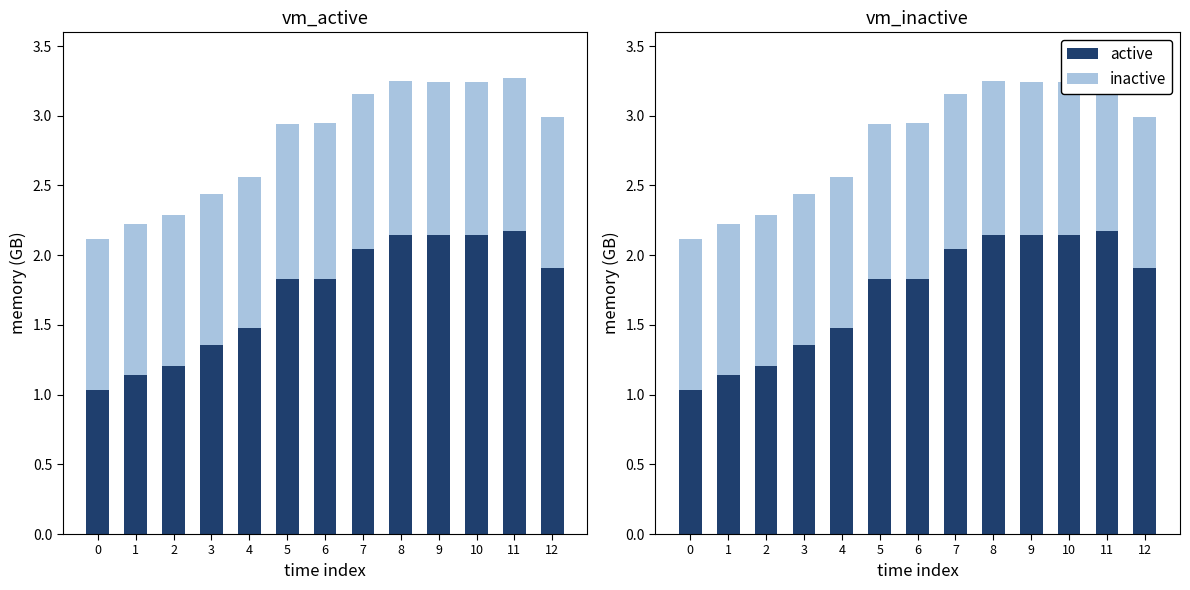

Reading left to right, list all the values displayed in this chart.

active: 1.0	1.1	1.2	1.4	1.5	1.8	1.8	2.0	2.1	2.1	2.1	2.2	1.9
inactive: 1.1	1.1	1.1	1.1	1.1	1.1	1.1	1.1	1.1	1.1	1.1	1.1	1.1